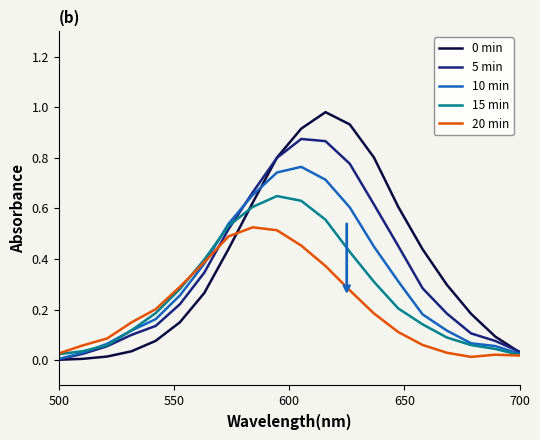

Which series has the widest spread of values?

0 min